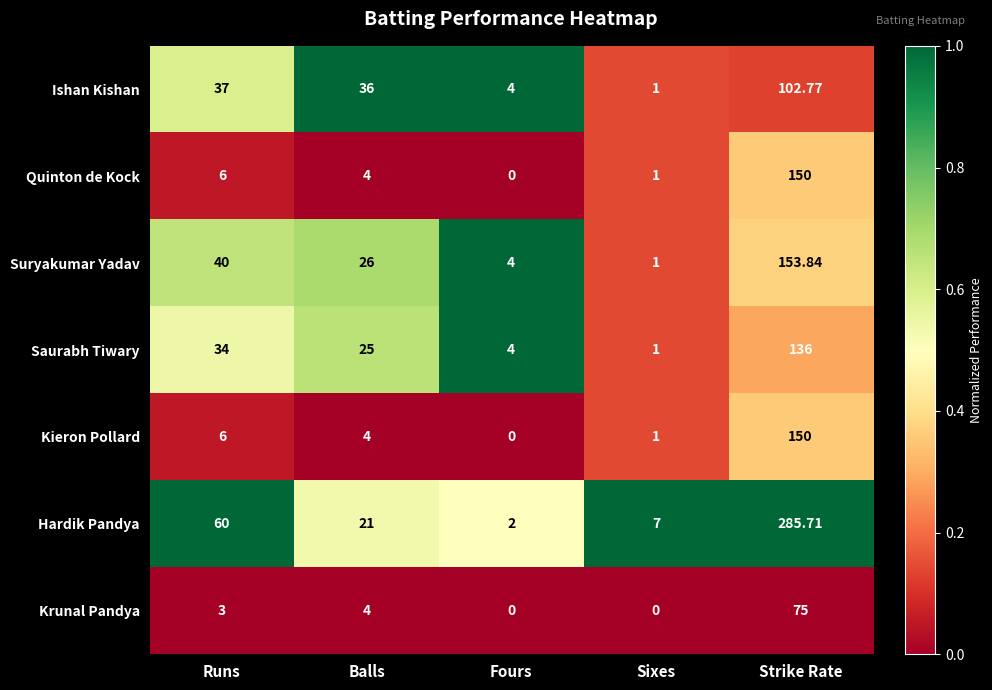

What is the difference between the highest and lowest values at Runs?

57.0